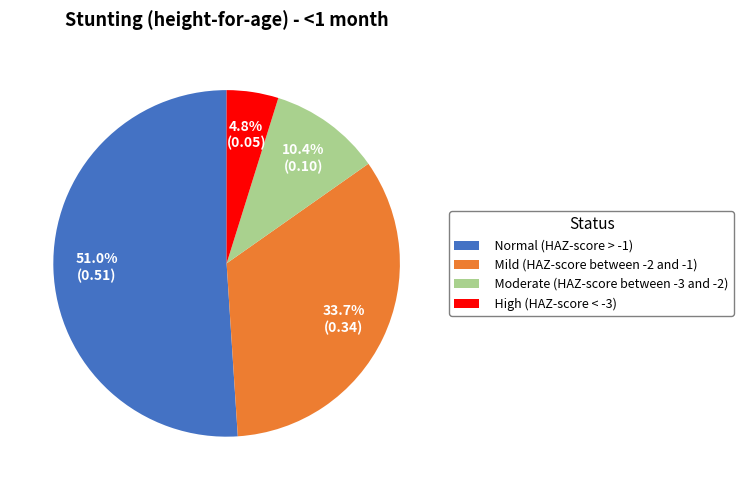

The High (HAZ-score < -3) slice represents 17% of the pie. True or false?

False